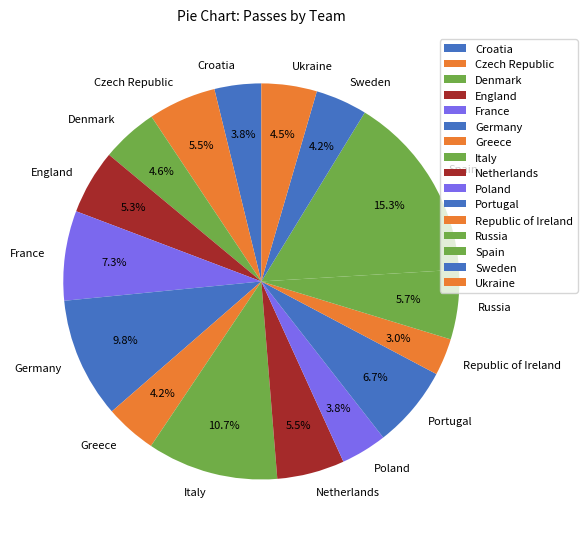

To the nearest percent, what is the average slice percentage?

6%